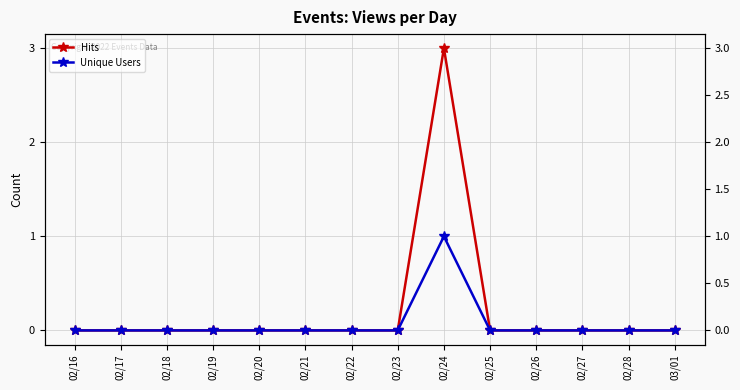

At how many categories does at least one series exceed 0?

1